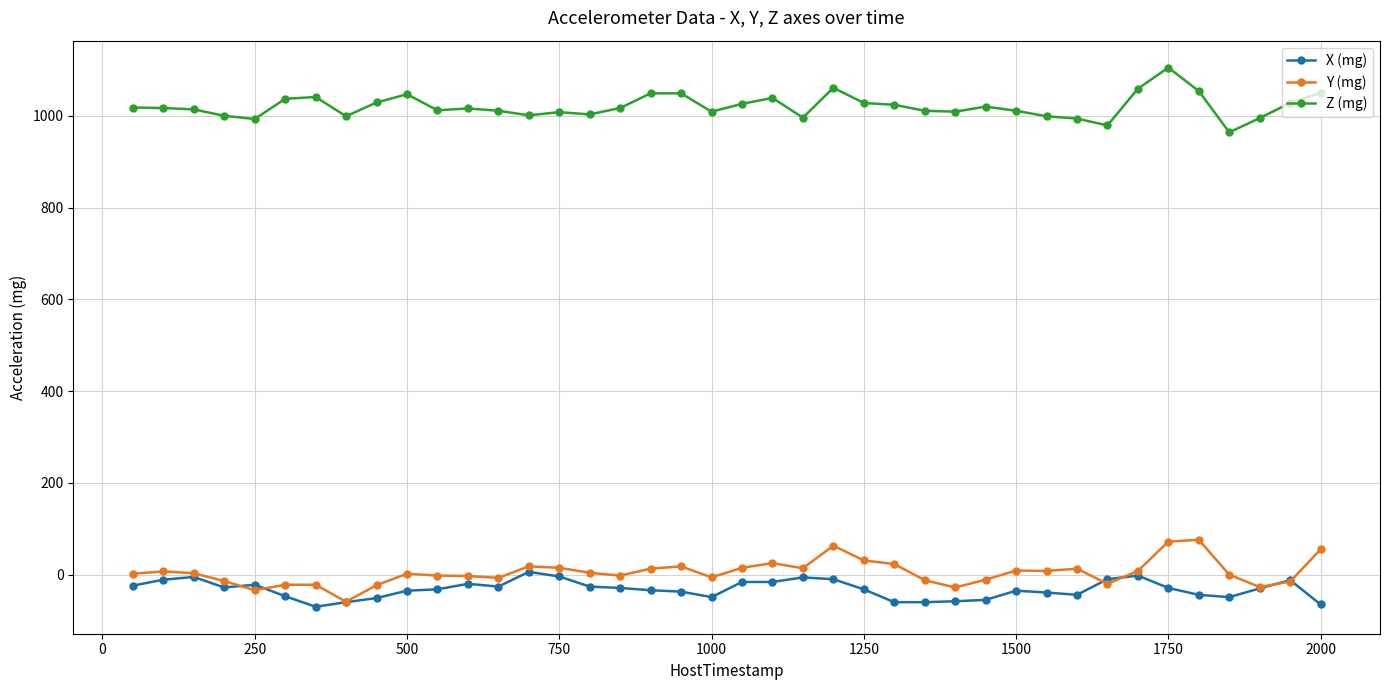

How many lines are shown in the chart?

3